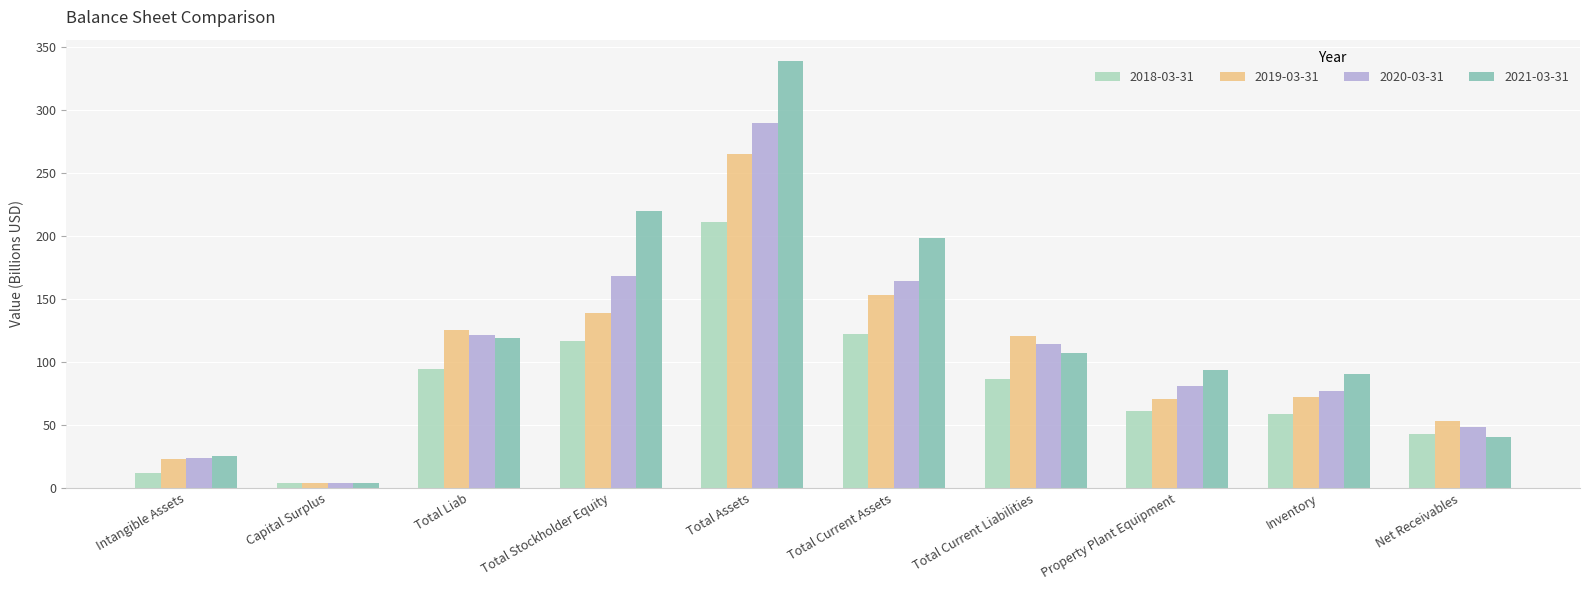

List the series in order of their peak value, lowest first.

2018-03-31, 2019-03-31, 2020-03-31, 2021-03-31